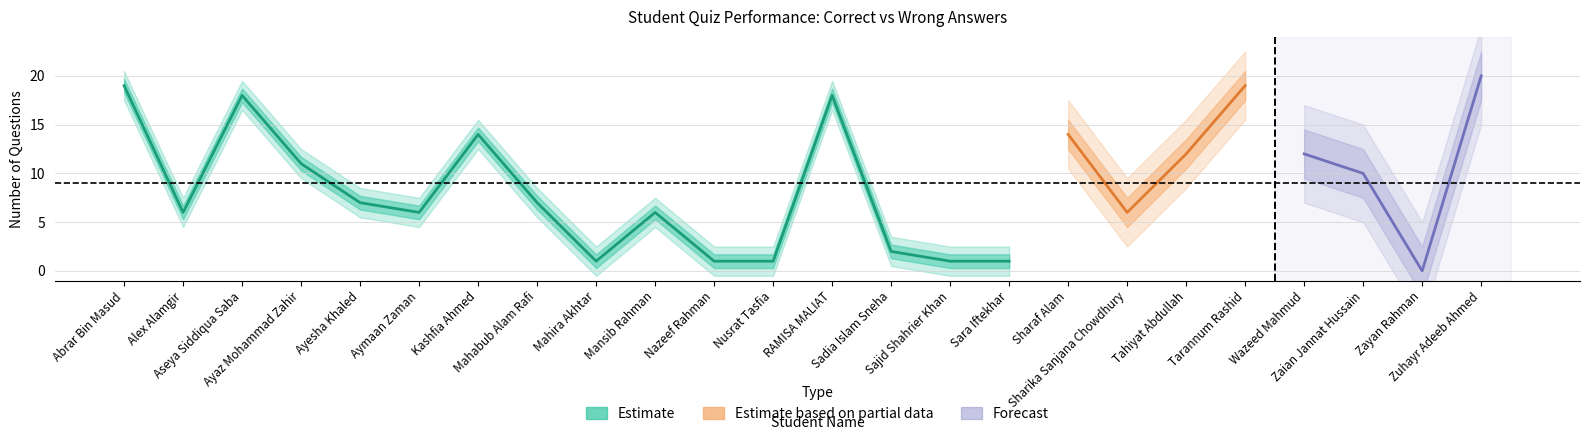

How many lines are shown in the chart?

3